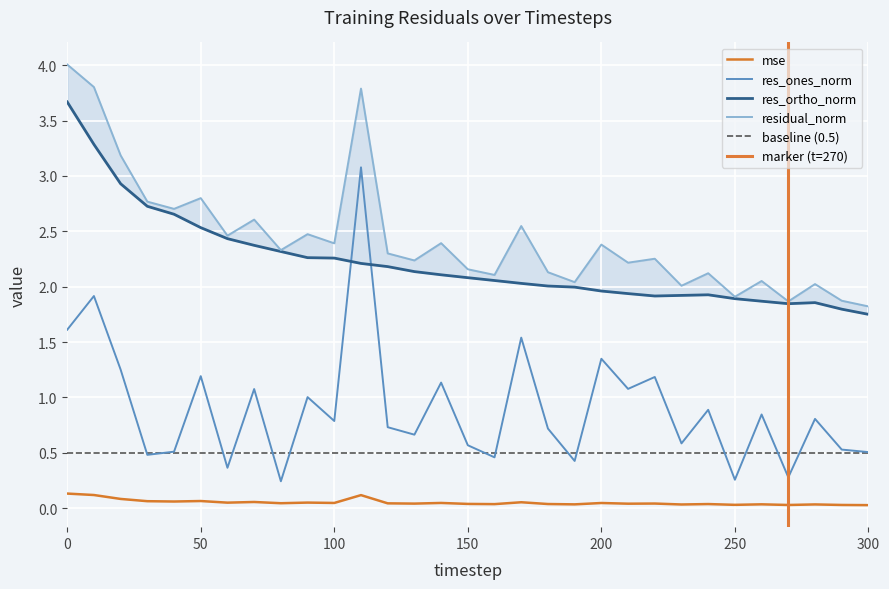

True or false: mse and residual_norm cross at least once.

False